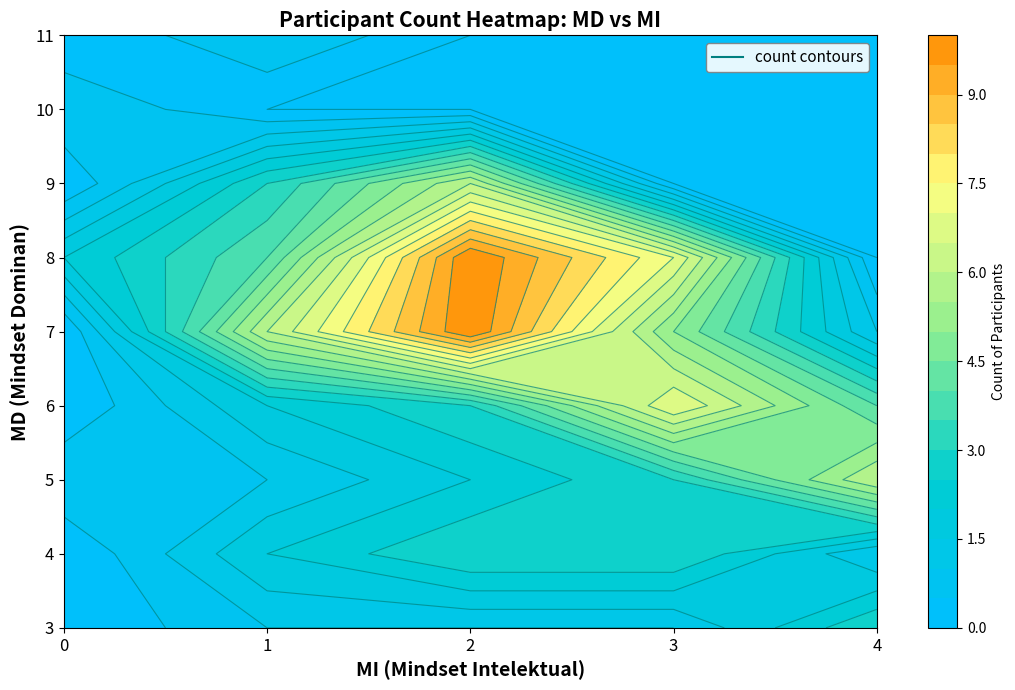

How many data points in 3 are above 1?

1